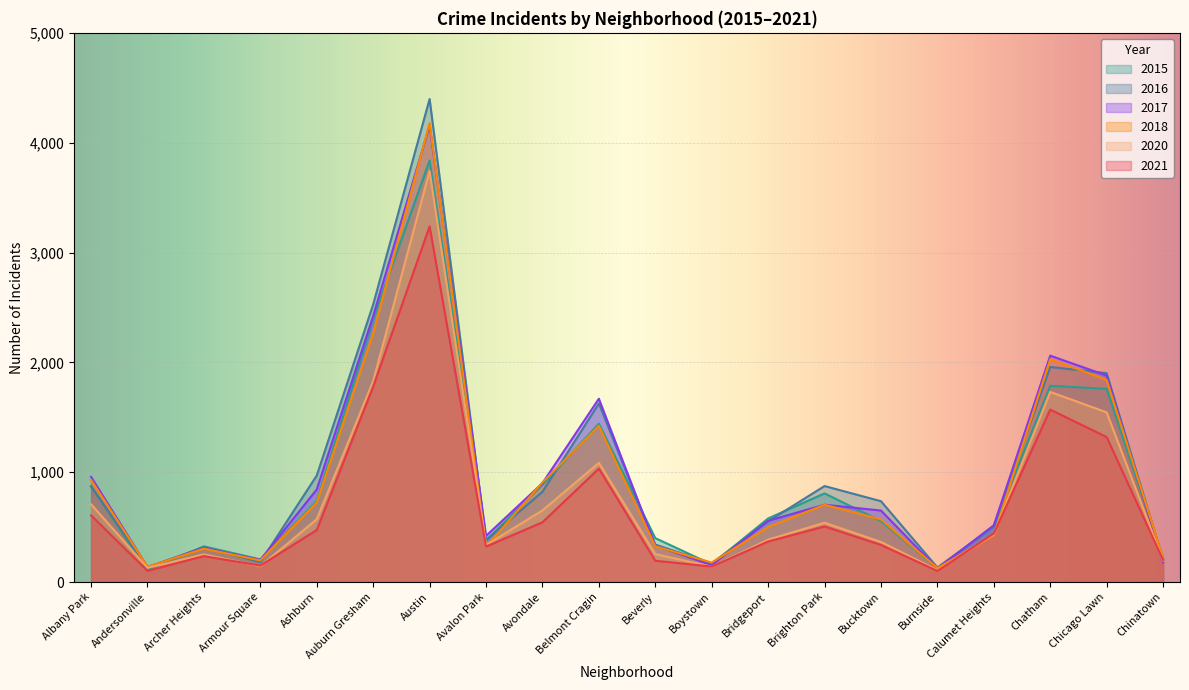

Is the value of 2017 at Burnside greater than the value of 2015 at Archer Heights?

No